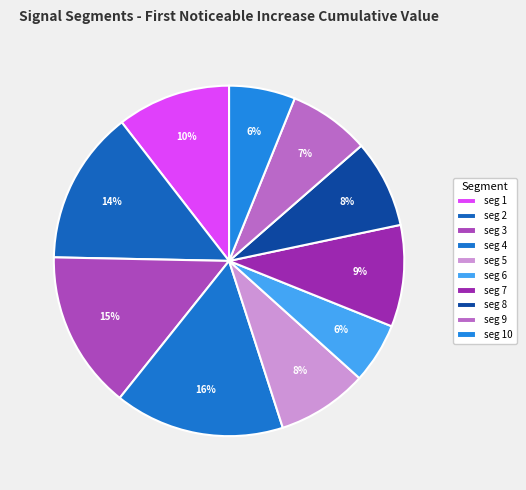

What is the smallest slice in the pie chart?

signal segment 6